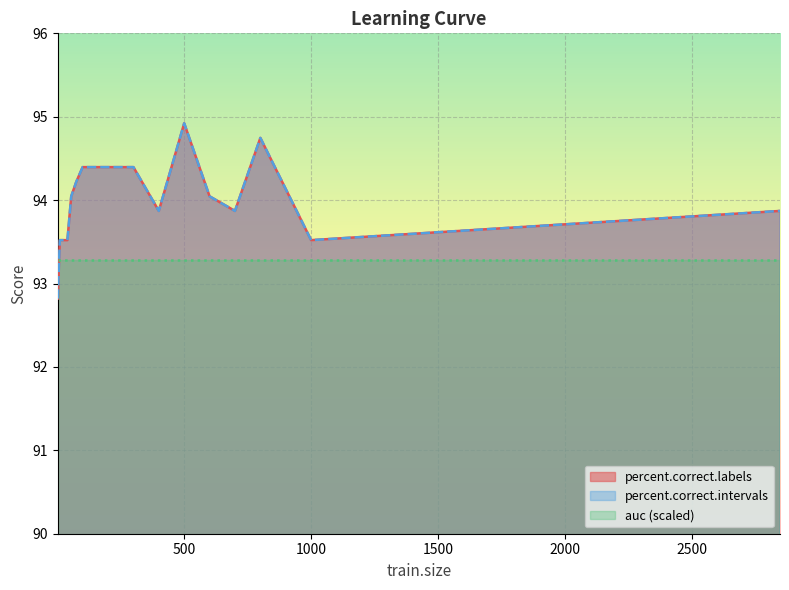

Where is percent.correct.intervals nearest to the value 93?

2